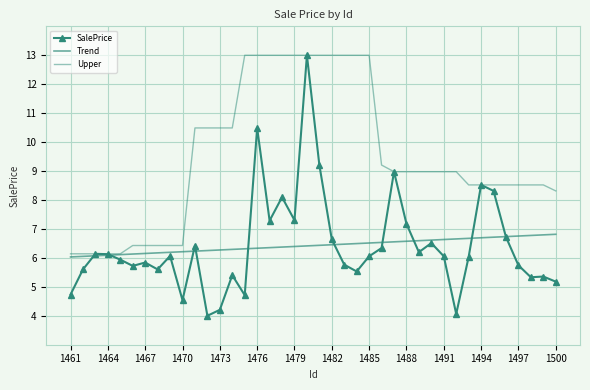

True or false: Upper and Trend intersect in this chart.

False